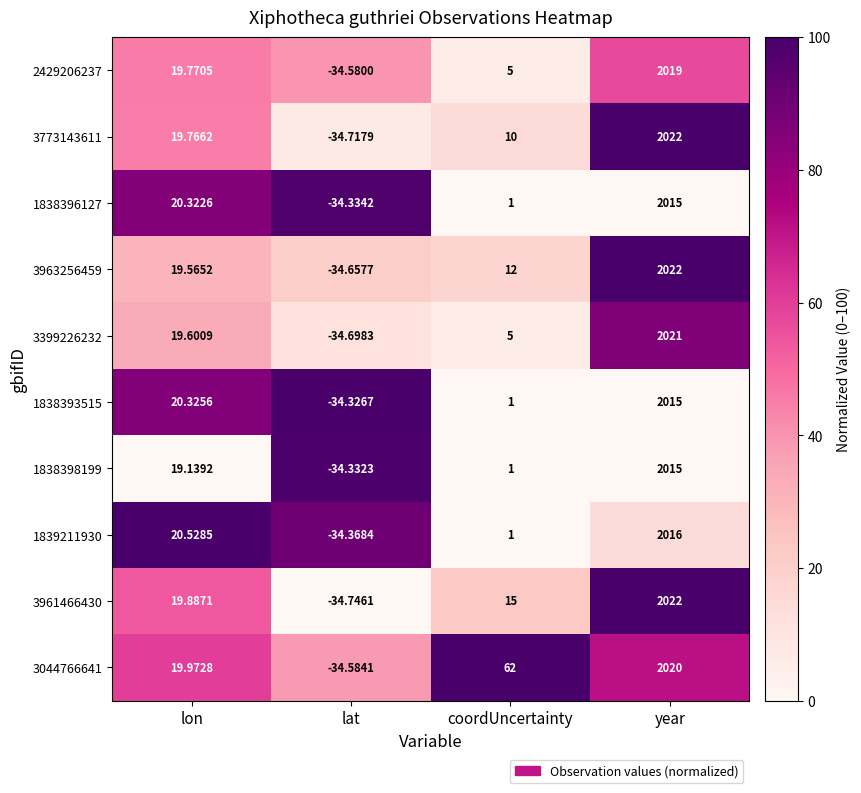

How many categories are shown in the chart?

4